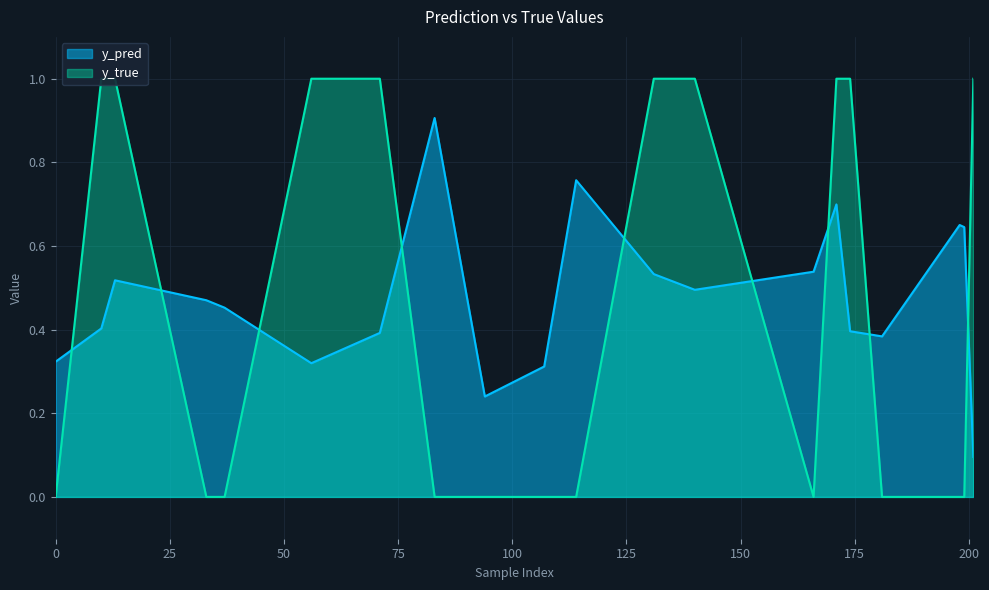

How many times do y_pred and y_true cross each other?

9